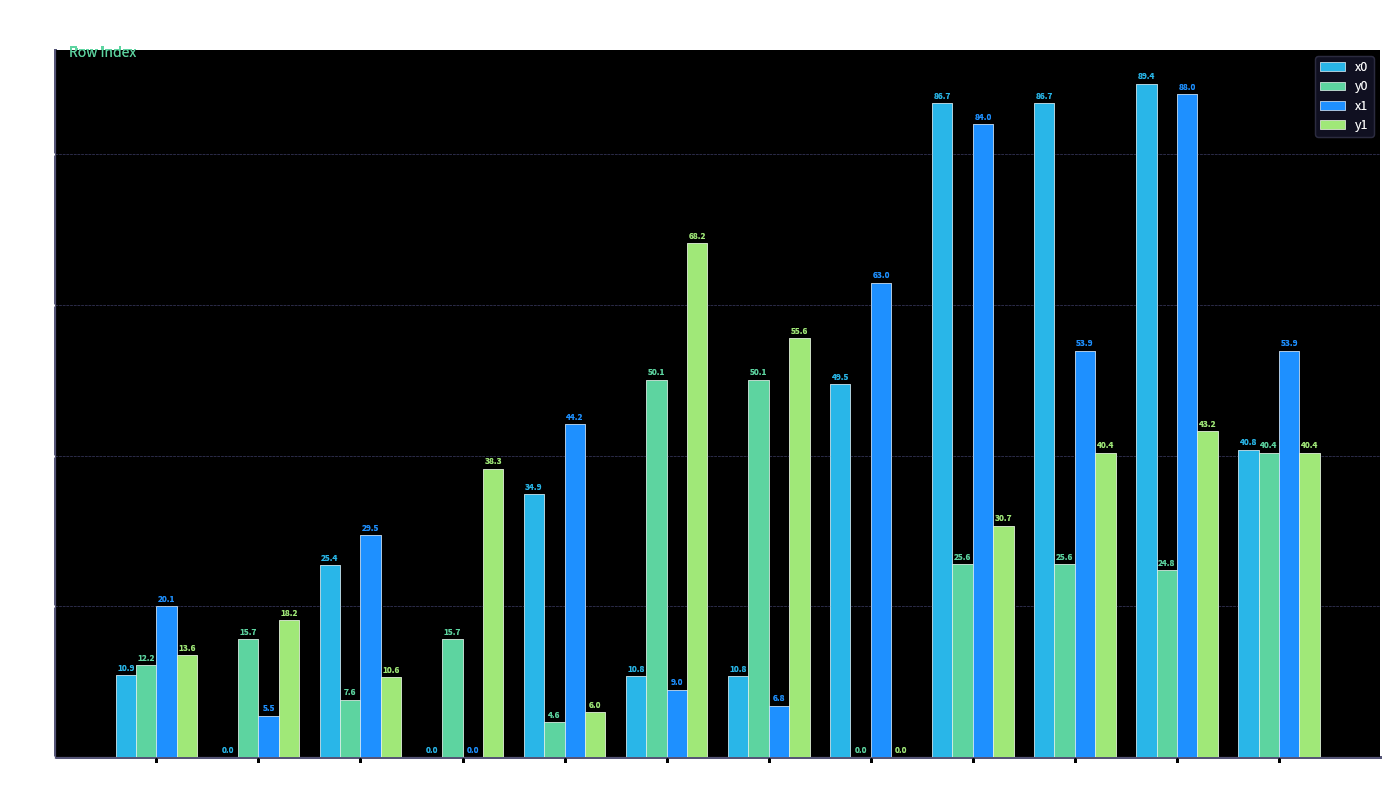

What is the spread (max minus min) of values at Row 11?

13.5